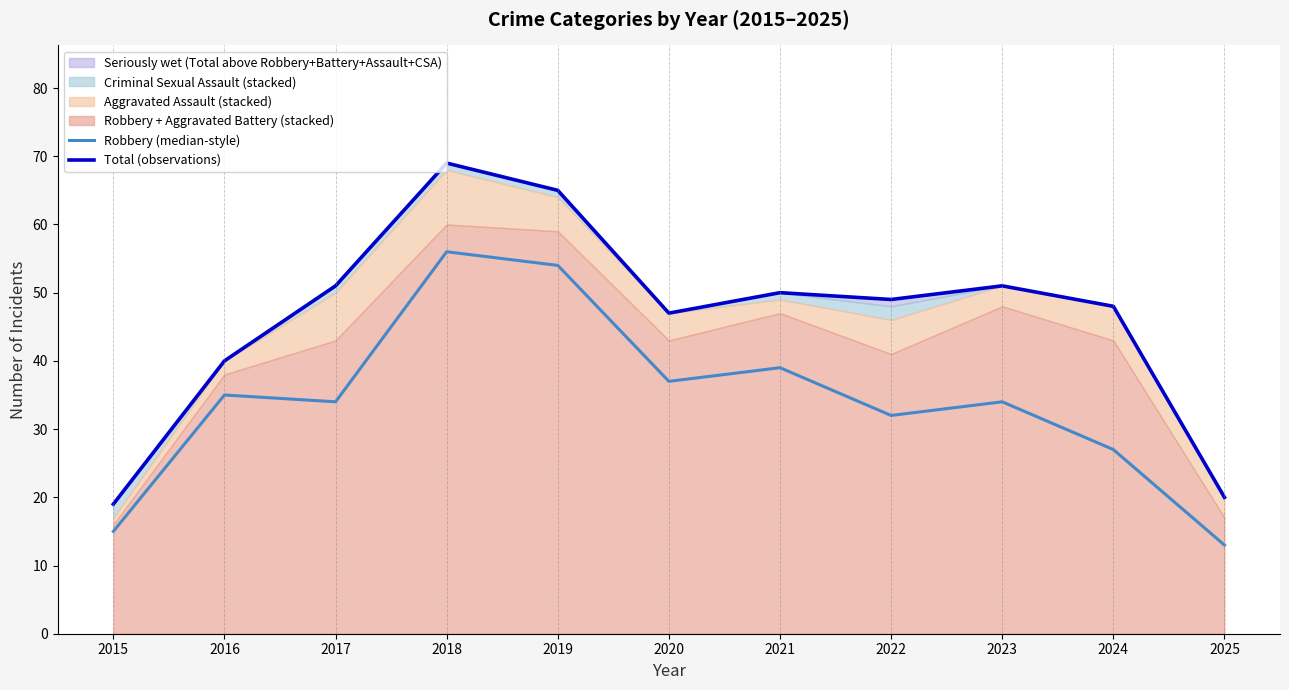

What is the minimum value shown in the chart?

13